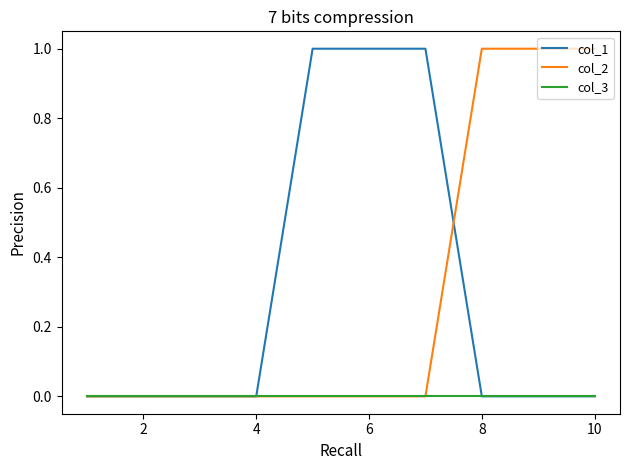

What are all the series names shown in the legend?

col_1, col_2, col_3